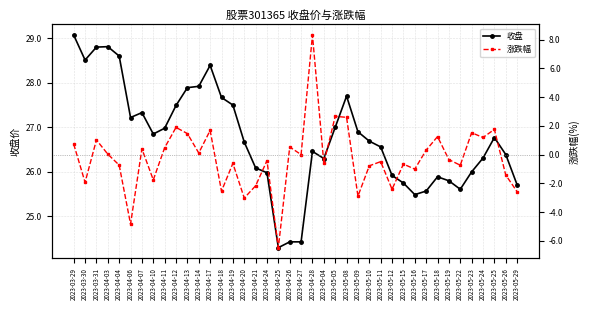

True or false: 涨跌幅 and 收盘 intersect in this chart.

False